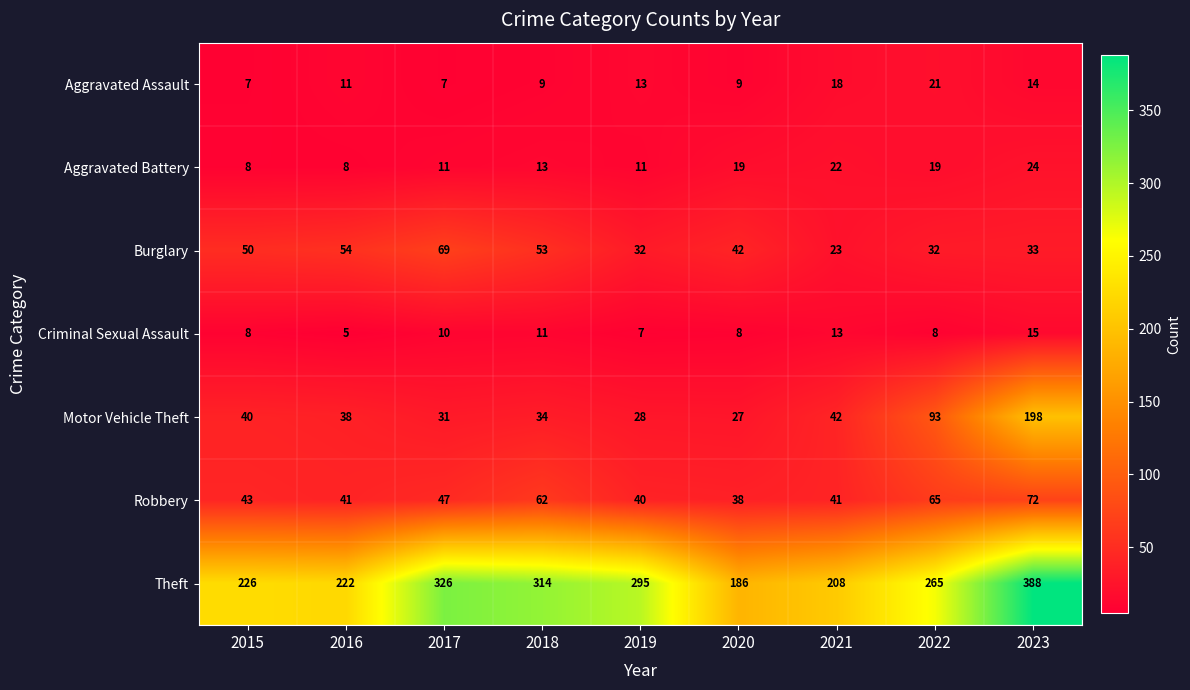

The value of Theft at 2019 is 488. True or false?

False